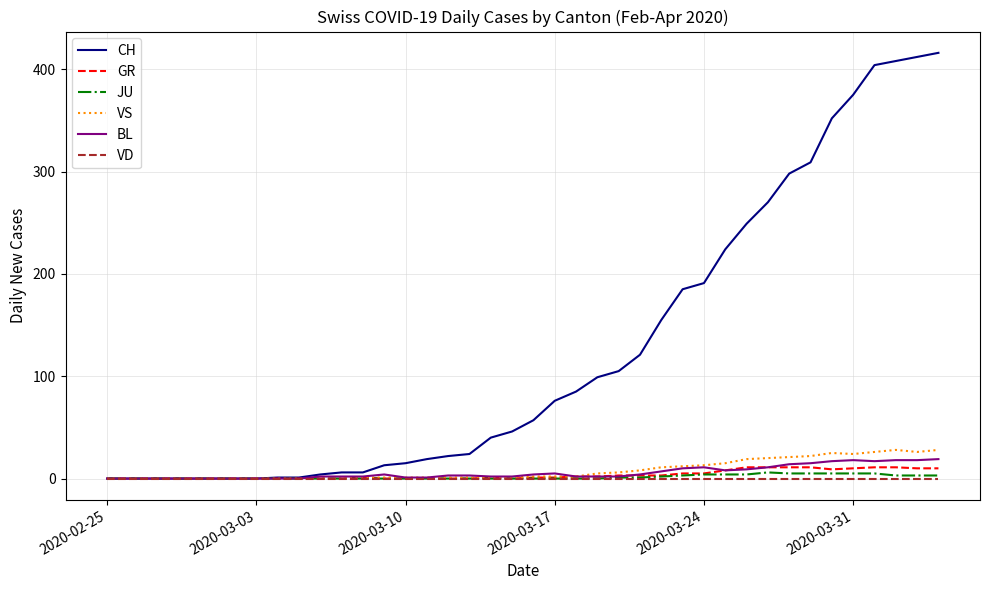

What is the greatest value displayed?

416